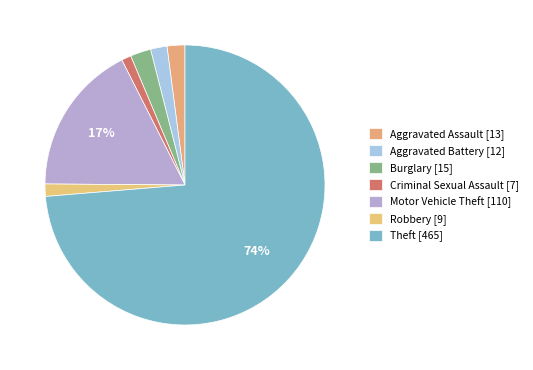

How many slices are in this pie chart?

7